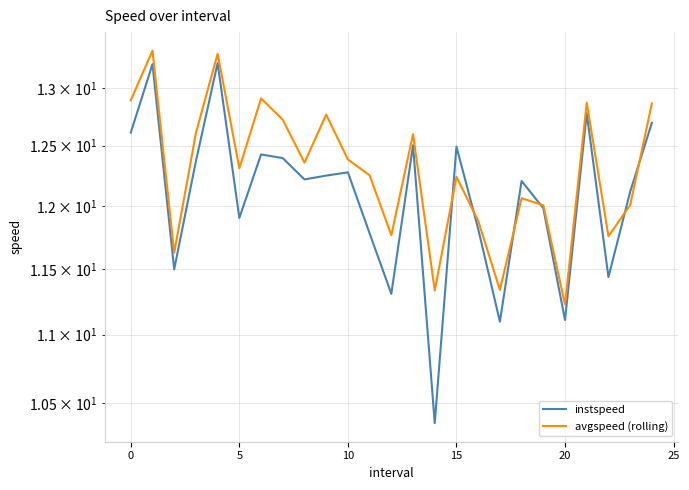

What is the highest value of the avgspeed (rolling) series?

13.3